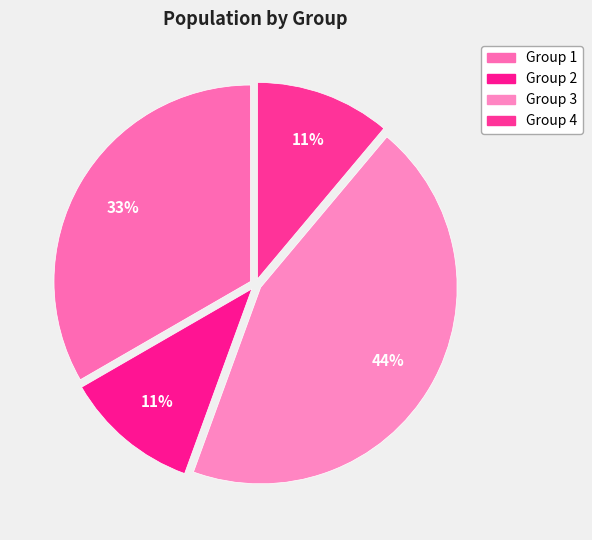

Which slice is the largest?

Group 3